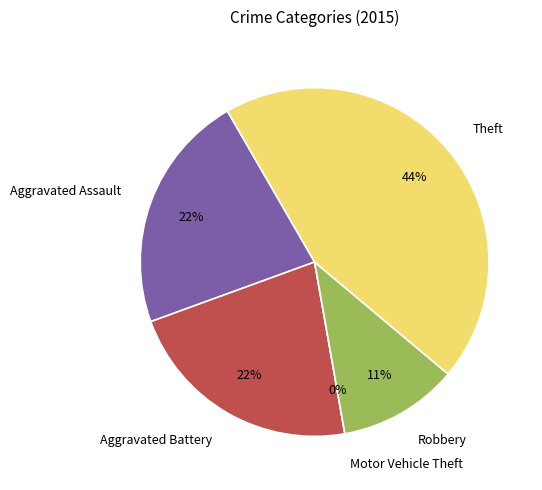

To the nearest percent, what is the combined percentage of Motor Vehicle Theft and Aggravated Battery?

22%